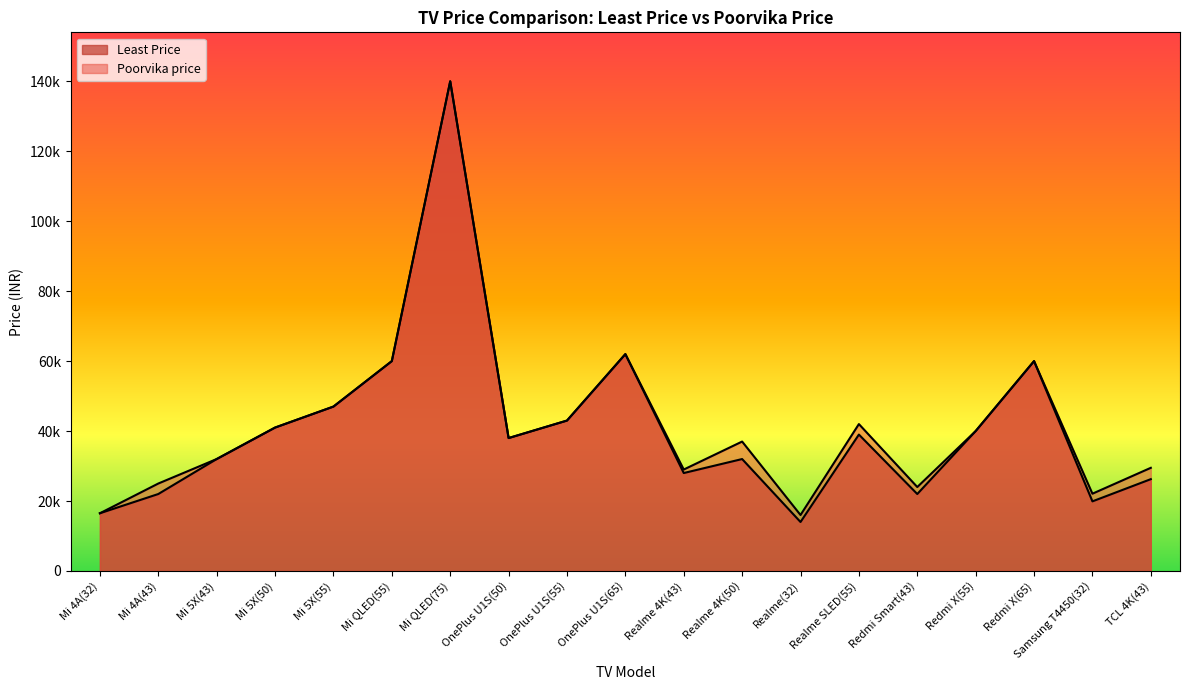

What is the sum of all Poorvika price values?

804063